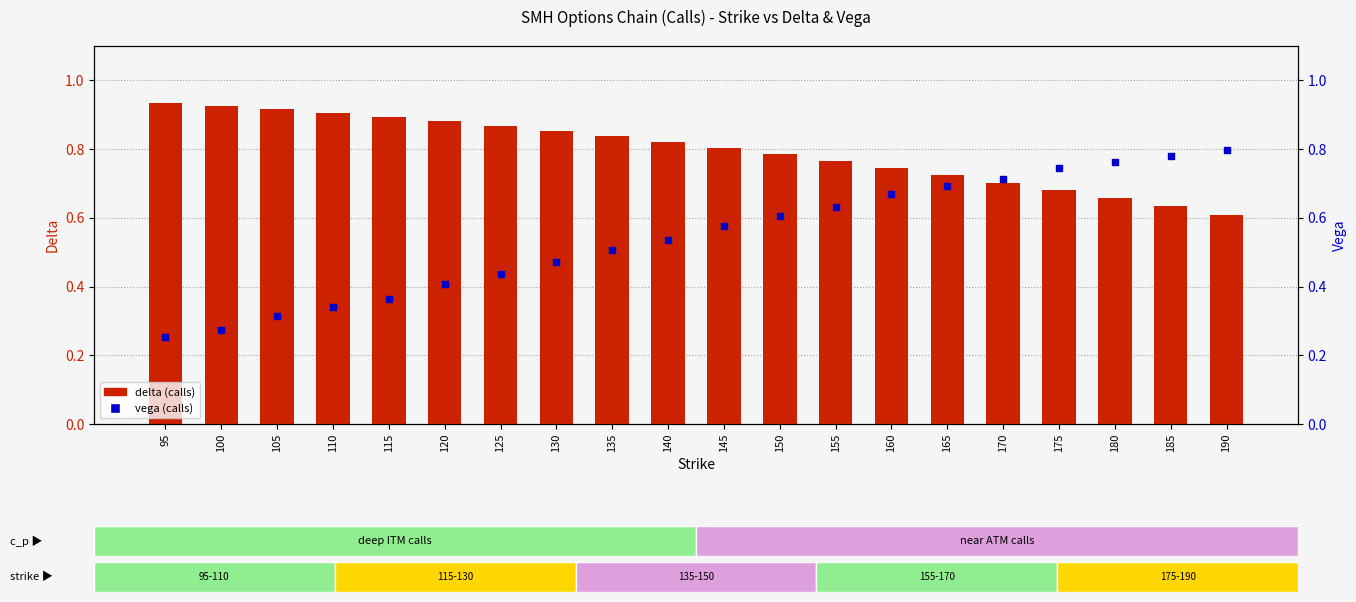

What is the total value across all series at 140?

1.4